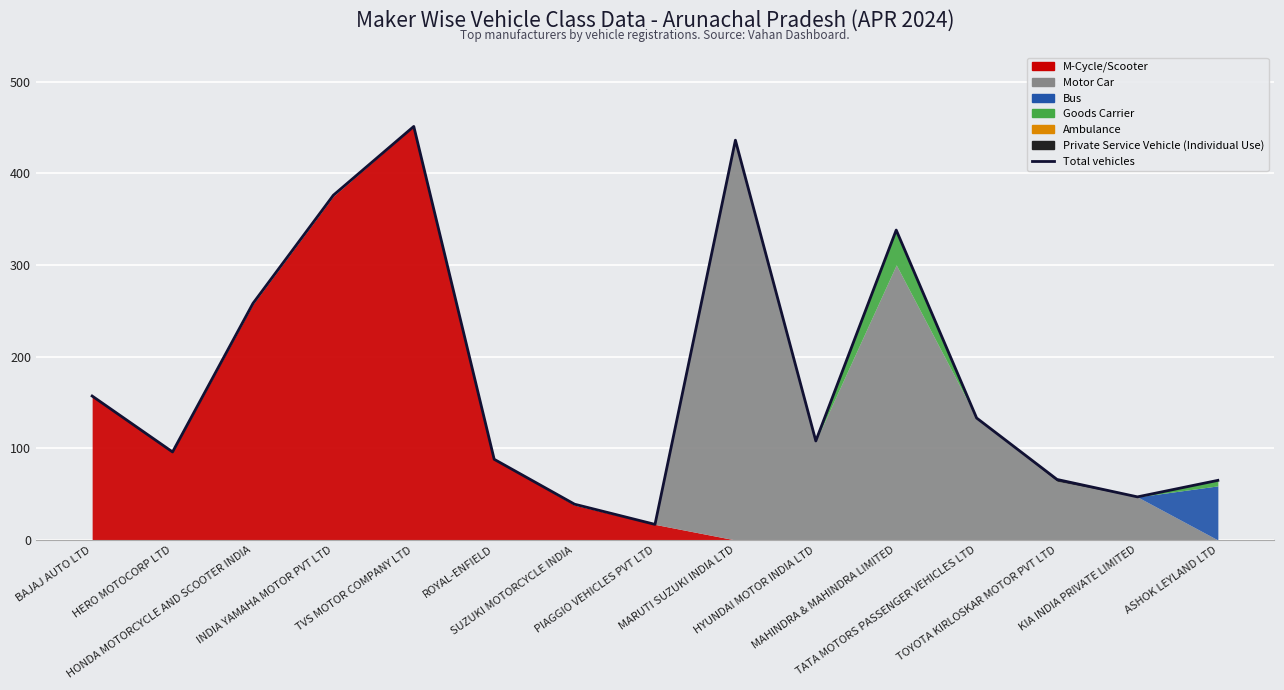

Rank the categories by value from lowest to highest.

PIAGGIO VEHICLES PVT LTD, SUZUKI MOTORCYCLE INDIA, KIA INDIA PRIVATE LIMITED, ASHOK LEYLAND LTD, TOYOTA KIRLOSKAR MOTOR PVT LTD, ROYAL-ENFIELD, HERO MOTOCORP LTD, HYUNDAI MOTOR INDIA LTD, TATA MOTORS PASSENGER VEHICLES LTD, BAJAJ AUTO LTD, HONDA MOTORCYCLE AND SCOOTER INDIA, MAHINDRA & MAHINDRA LIMITED, INDIA YAMAHA MOTOR PVT LTD, MARUTI SUZUKI INDIA LTD, TVS MOTOR COMPANY LTD